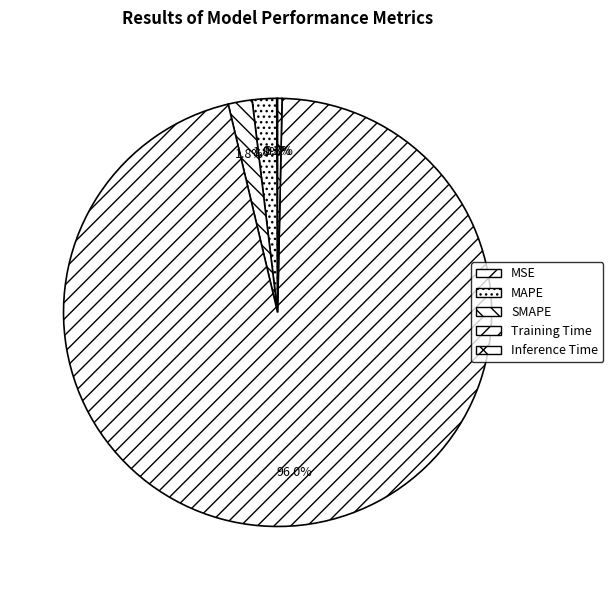

To the nearest percent, what is the average slice percentage?

20%